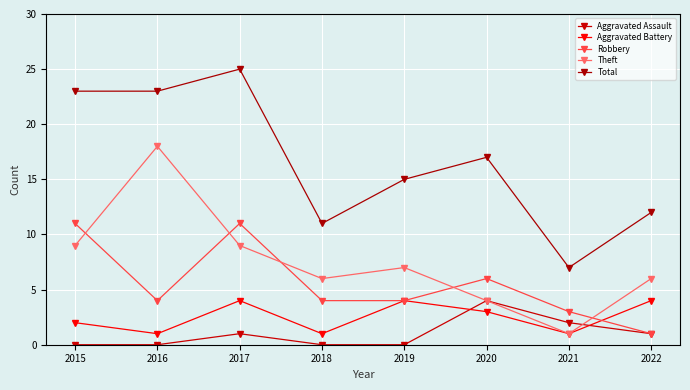

Which series changed the most between 2019 and 2021?

Total